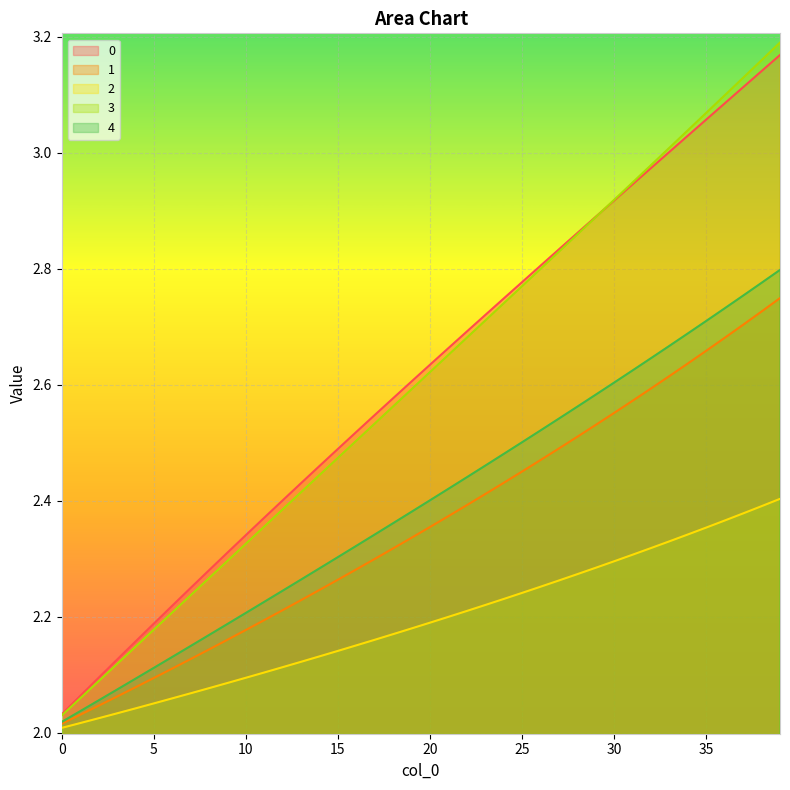

At how many categories does at least one series exceed 2?

40